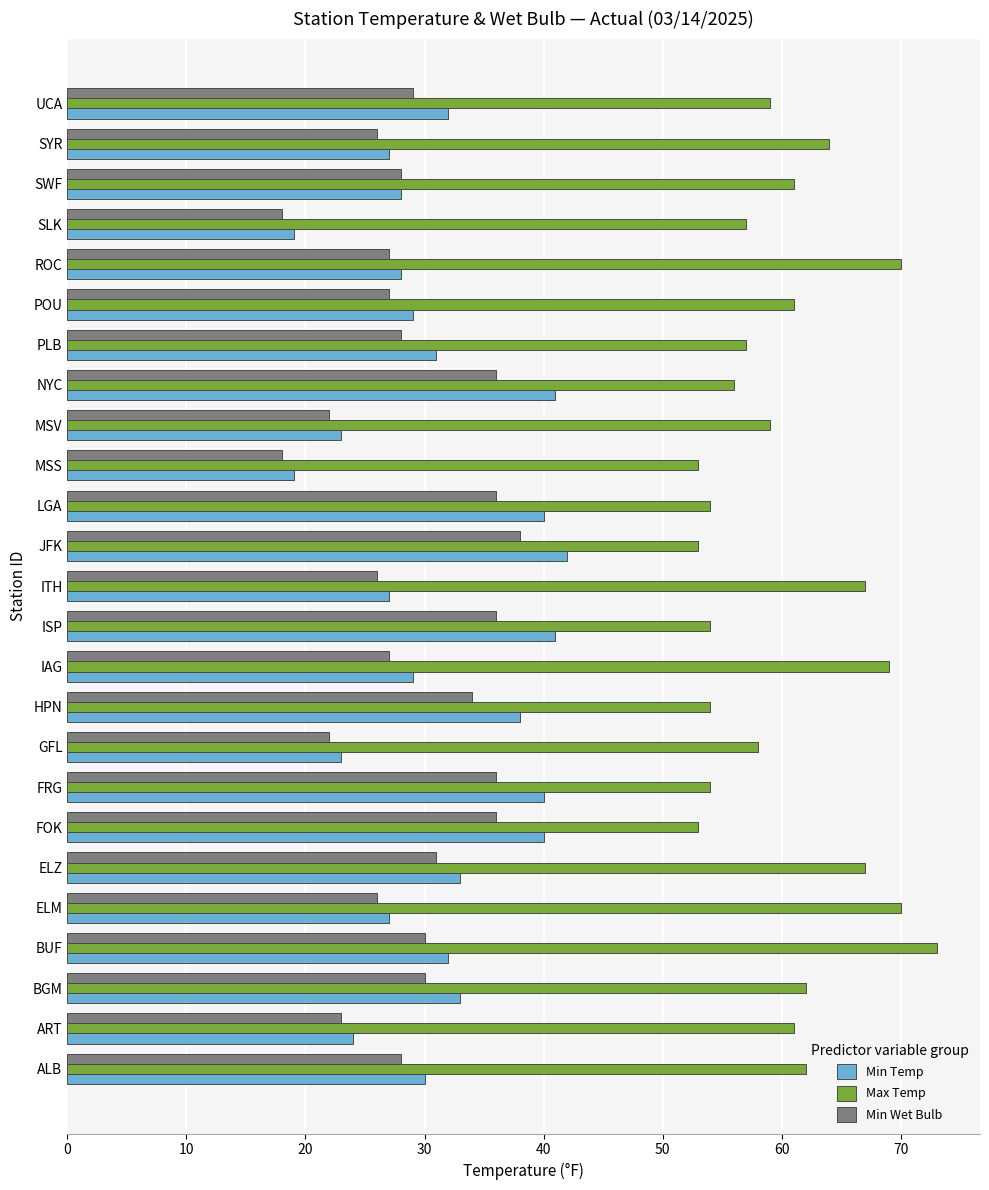

At which label does Min Wet Bulb reach its peak?

JFK